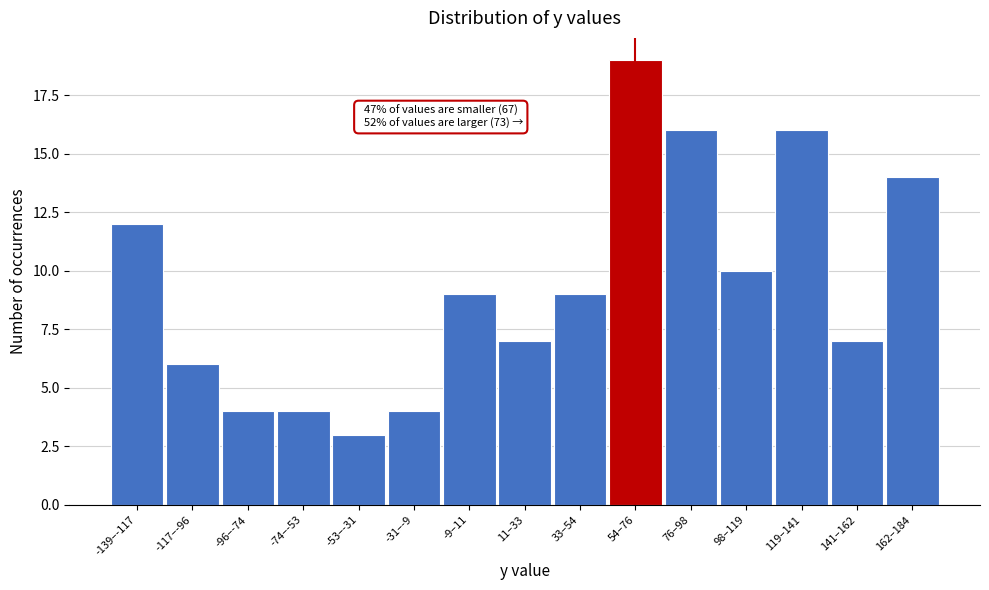

Reading left to right, extract all data points from this chart.

12	6	4	4	3	4	9	7	9	19	16	10	16	7	14